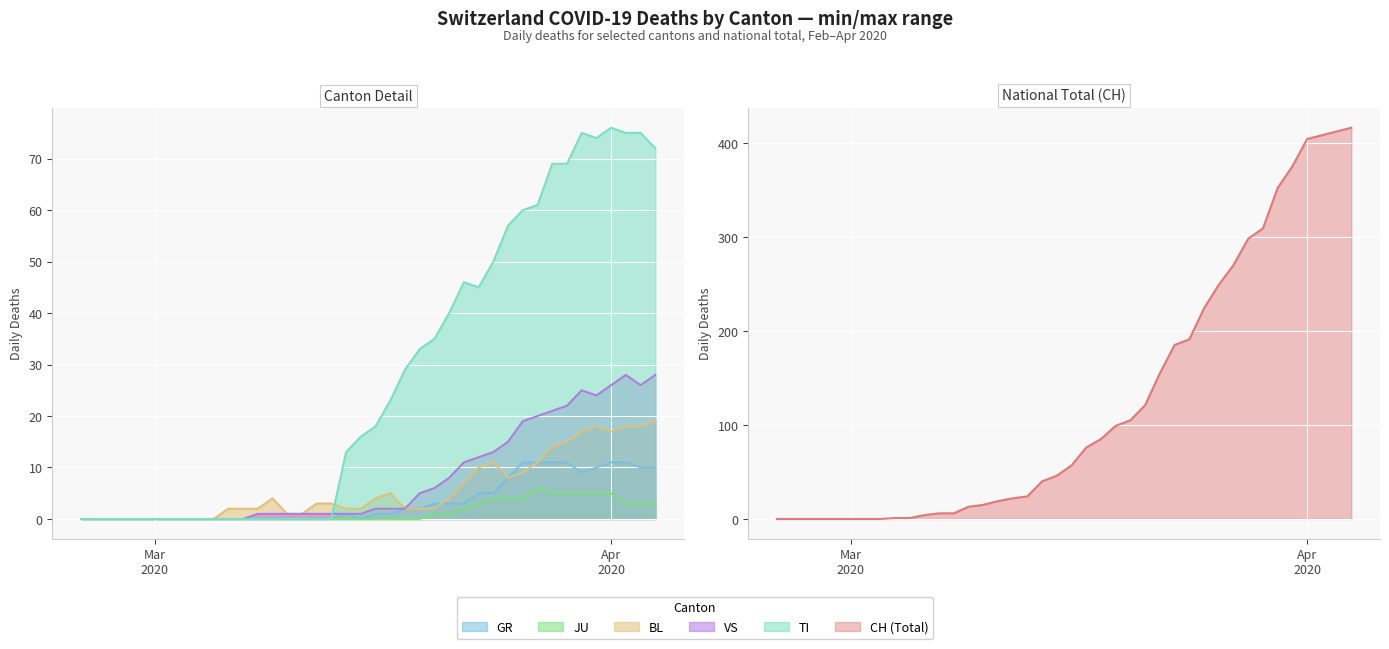

How many data points in GR are less than 1?

19